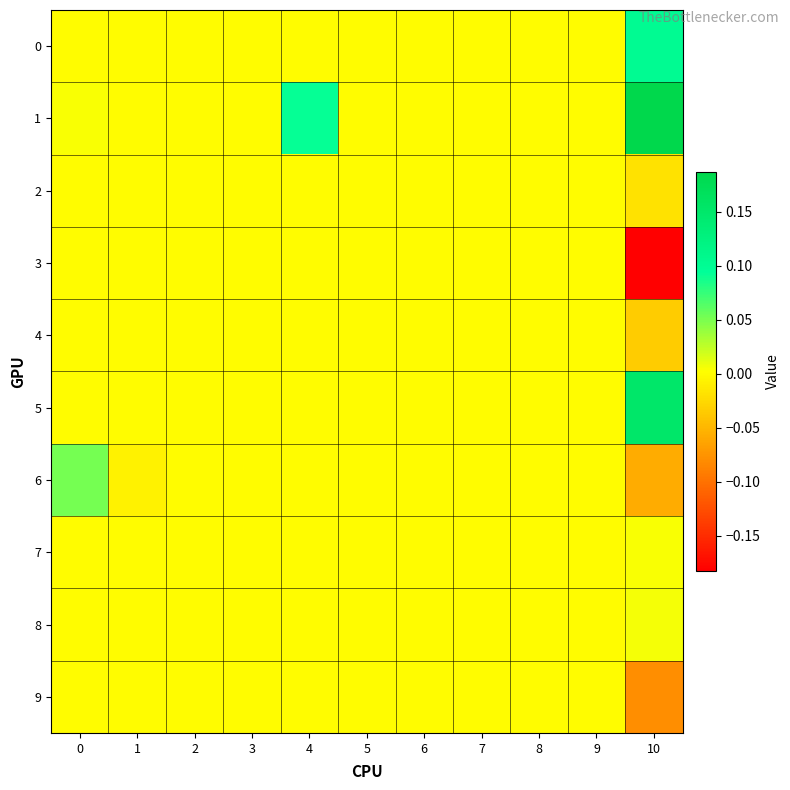

Reading left to right, extract all data points from this chart.

0: 0=0.0	1=0.0	2=0.0	3=0.0	4=0.0	5=0.0	6=0.0	7=0.0	8=0.0	9=0.0	10=0.1
1: 0=0.0	1=0.0	2=0.0	3=0.0	4=0.1	5=0.0	6=0.0	7=0.0	8=0.0	9=0.0	10=0.2
2: 0=0.0	1=0.0	2=0.0	3=0.0	4=0.0	5=0.0	6=0.0	7=0.0	8=0.0	9=0.0	10=-0.0
3: 0=0.0	1=0.0	2=0.0	3=0.0	4=0.0	5=0.0	6=0.0	7=0.0	8=0.0	9=0.0	10=-0.2
4: 0=0.0	1=0.0	2=0.0	3=0.0	4=0.0	5=0.0	6=0.0	7=0.0	8=0.0	9=0.0	10=-0.0
5: 0=0.0	1=0.0	2=0.0	3=0.0	4=0.0	5=0.0	6=0.0	7=0.0	8=0.0	9=0.0	10=0.2
6: 0=0.1	1=-0.0	2=0.0	3=0.0	4=0.0	5=0.0	6=0.0	7=0.0	8=0.0	9=0.0	10=-0.1
7: 0=0.0	1=0.0	2=0.0	3=0.0	4=0.0	5=0.0	6=0.0	7=0.0	8=0.0	9=0.0	10=0.0
8: 0=0.0	1=0.0	2=0.0	3=0.0	4=0.0	5=0.0	6=0.0	7=0.0	8=0.0	9=0.0	10=0.0
9: 0=0.0	1=0.0	2=0.0	3=0.0	4=0.0	5=0.0	6=0.0	7=0.0	8=0.0	9=0.0	10=-0.1